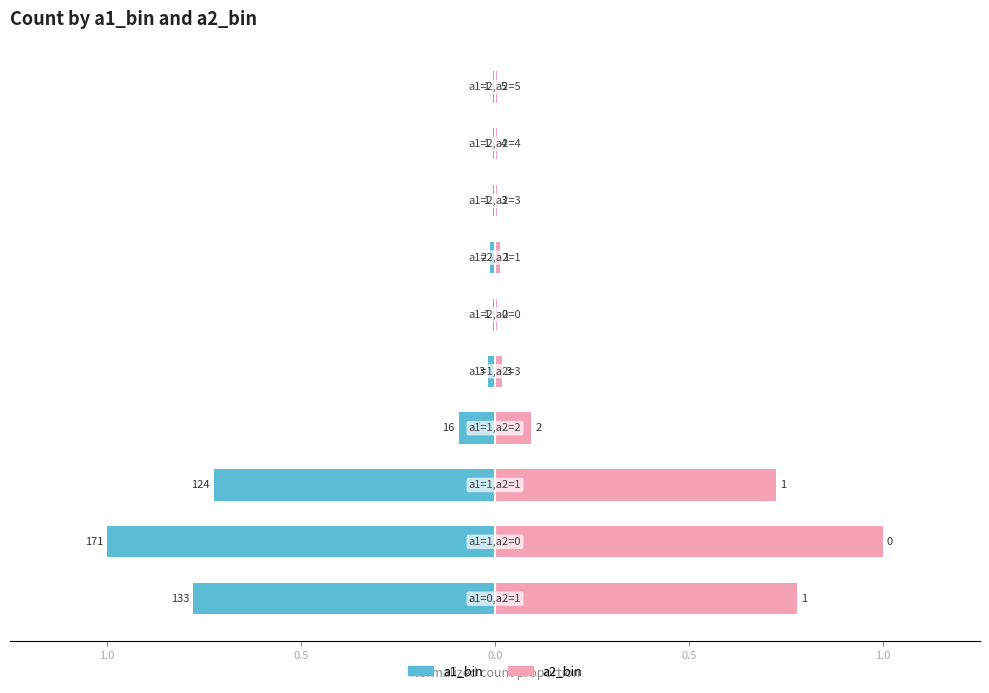

The value of a1_bin at 0.5 is -0.1. True or false?

True